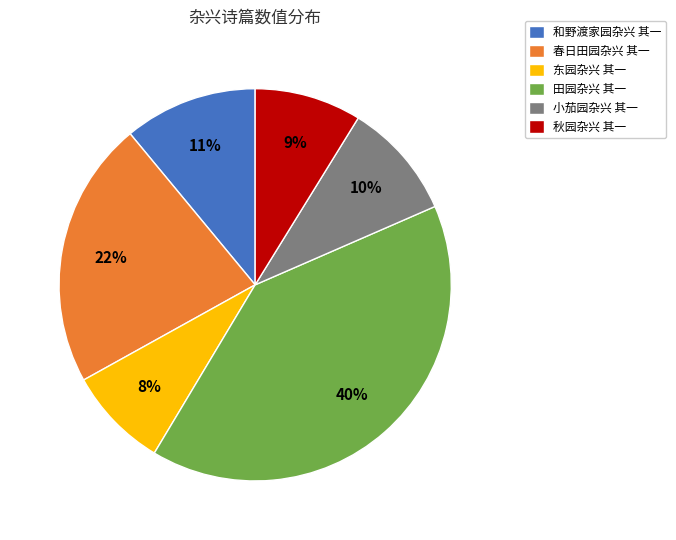

To the nearest percent, what is the difference between the largest and smallest slice percentages?

32%